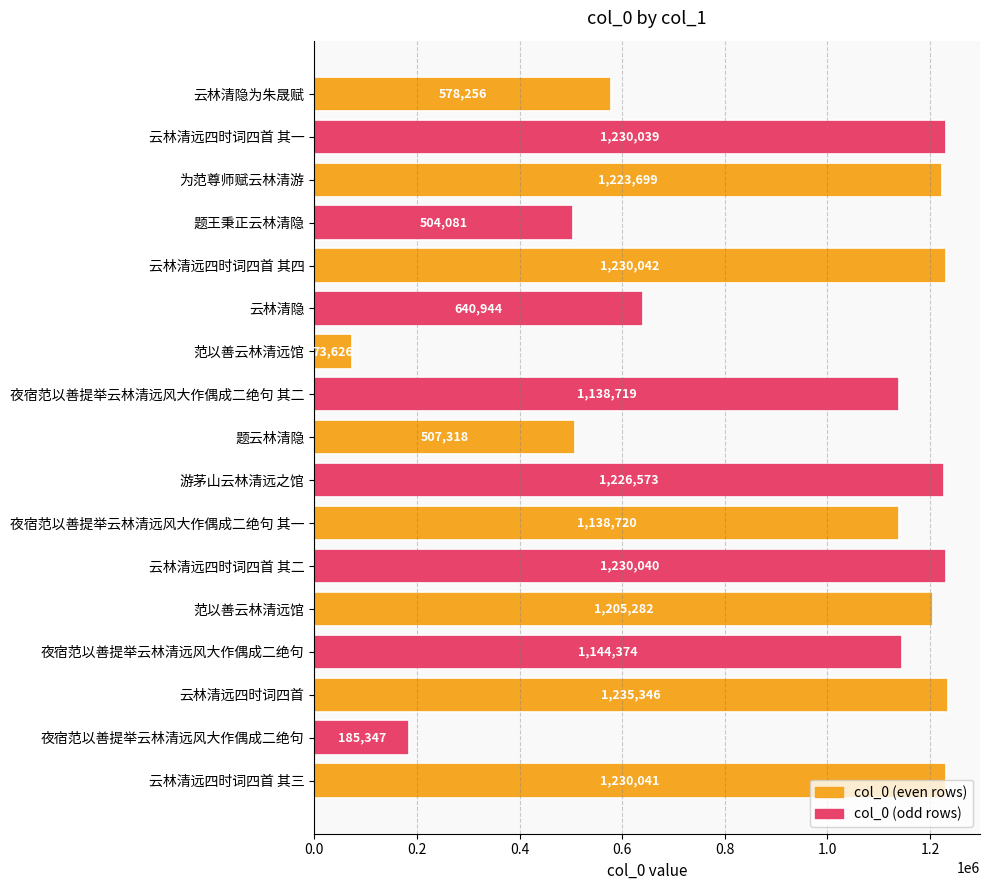

How many distinct data groups are displayed?

1